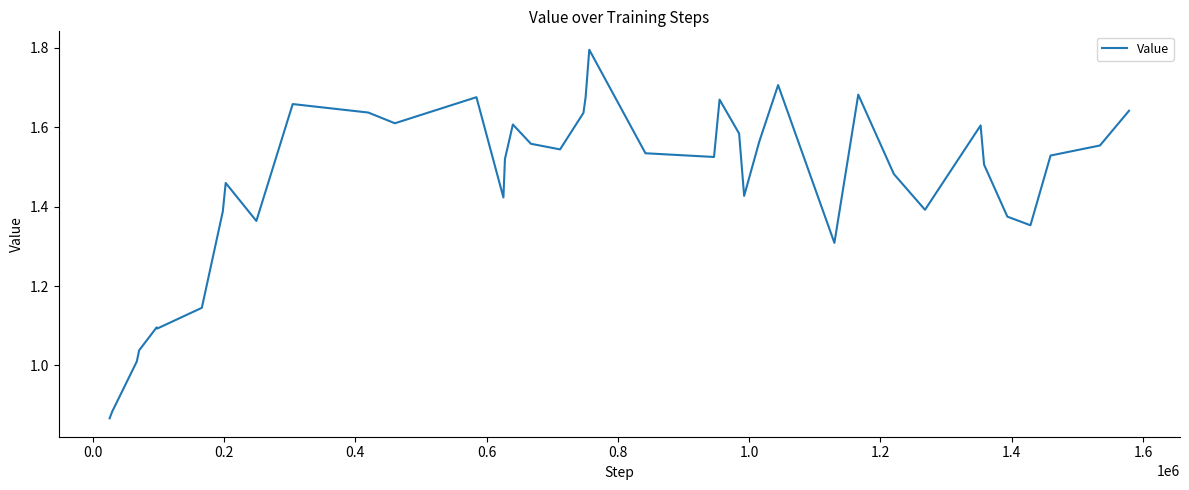

What is the maximum value shown in the chart?

1.8